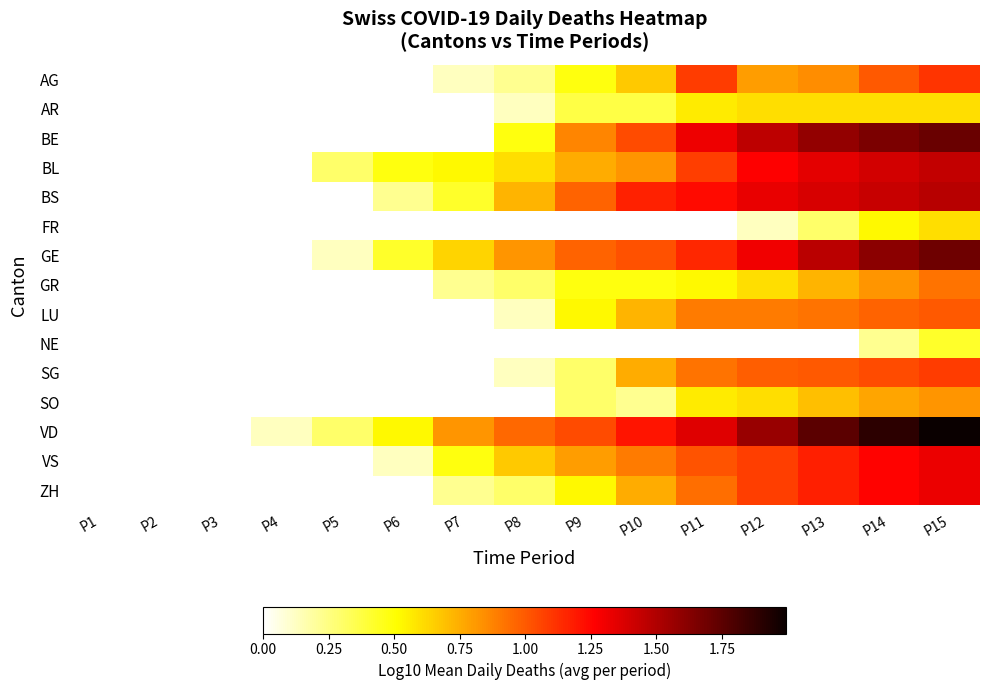

Which has a higher value, P4 or P2?

P4